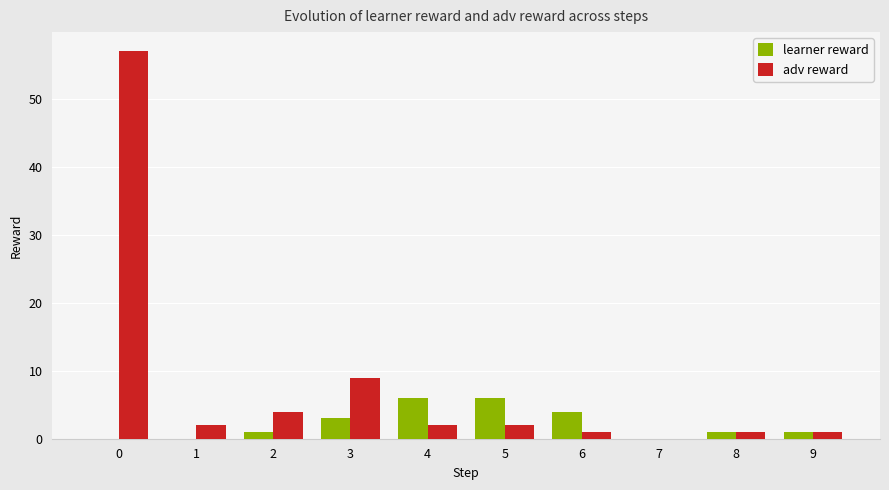

What is the total value across all series at 5?

8